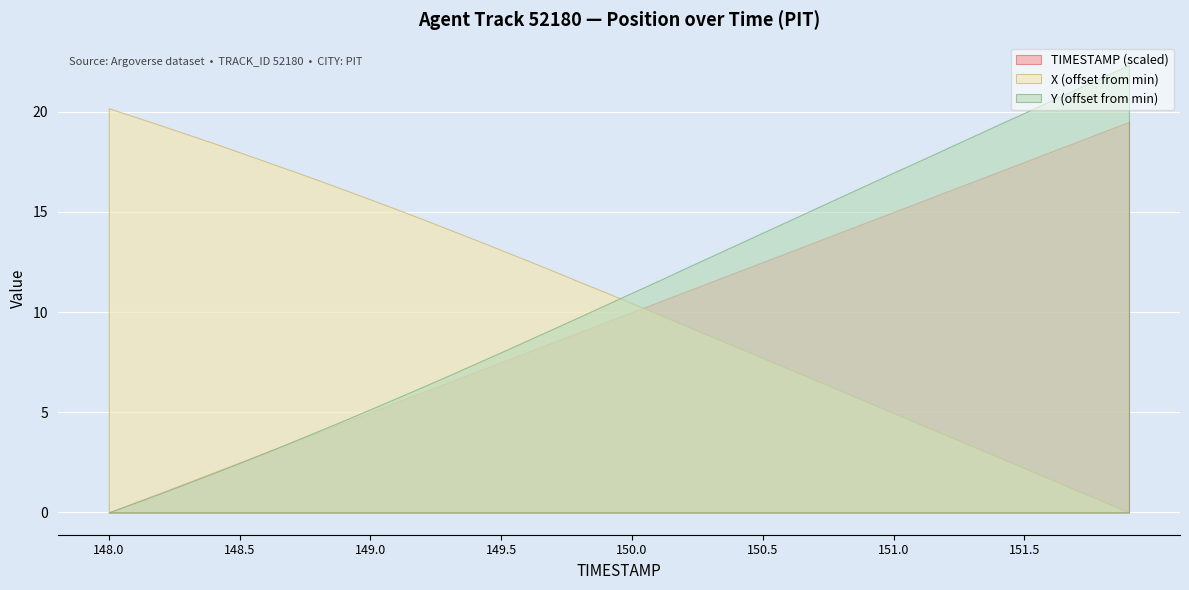

True or false: TIMESTAMP and Y intersect in this chart.

False